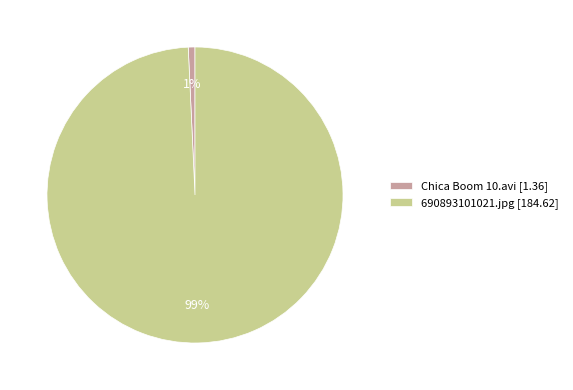

Which has a higher value, Chica Boom 10.avi [1.36] or 690893101021.jpg [184.62]?

690893101021.jpg [184.62]